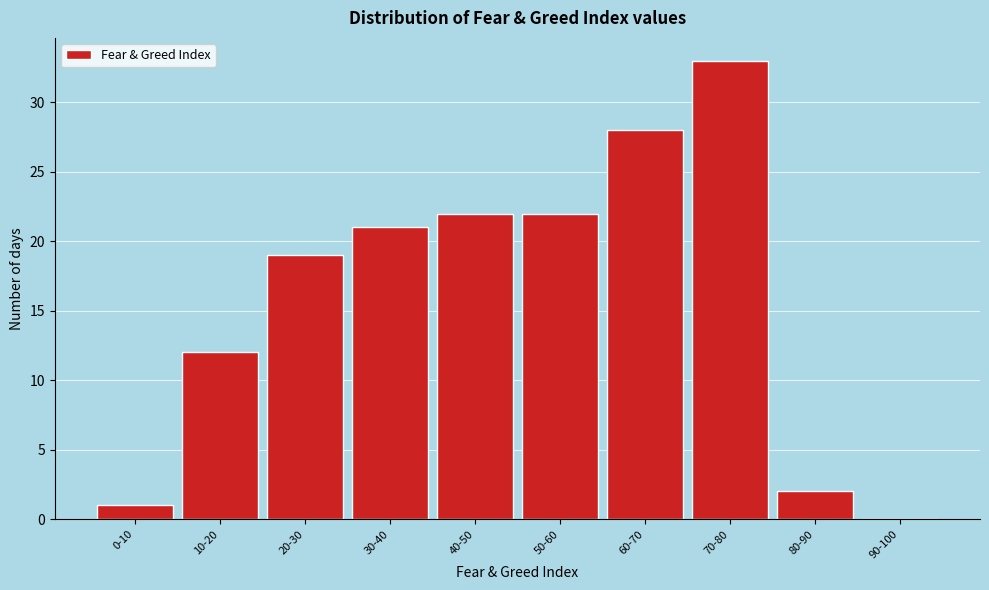

Reading right to left, what are all the values shown in this chart?

90-100=0	80-90=2	70-80=33	60-70=28	50-60=22	40-50=22	30-40=21	20-30=19	10-20=12	0-10=1